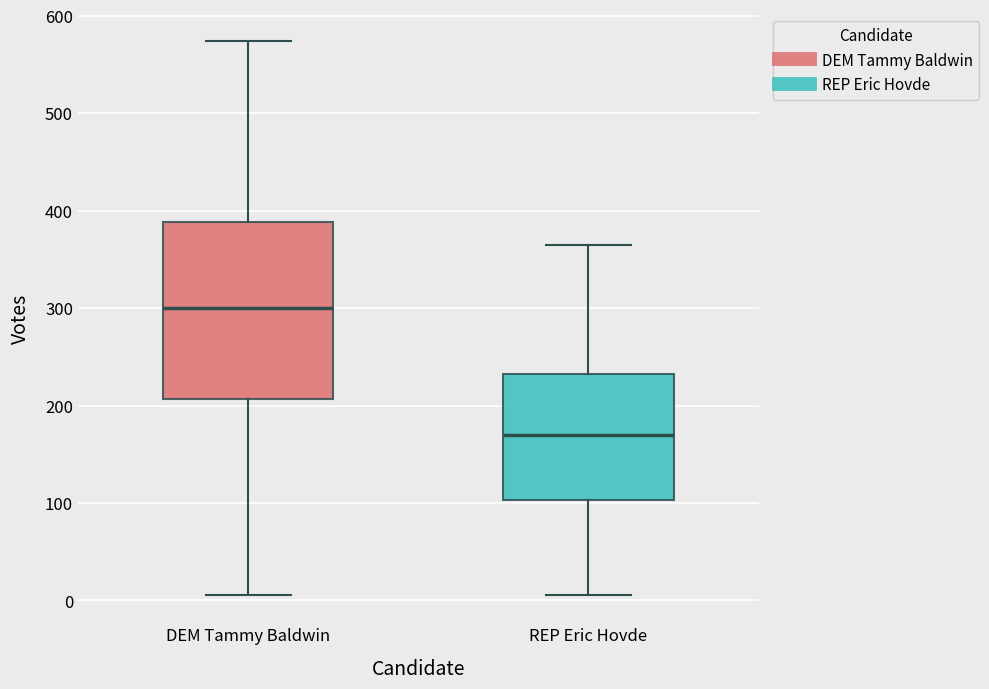

Which box's median line is the lowest?

REP Eric Hovde